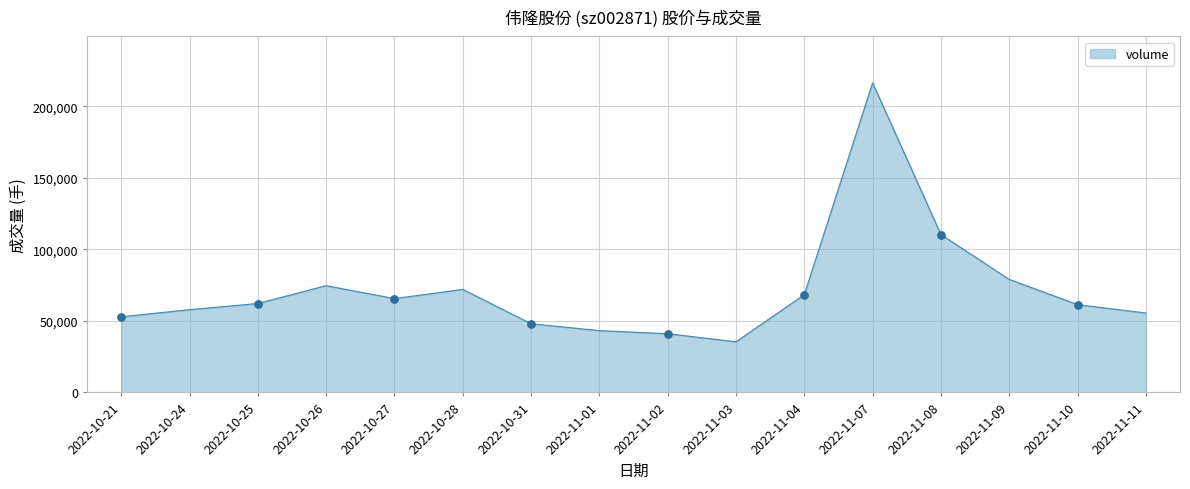

What is the ratio of the value at 2022-10-21 to the value at 2022-10-28?

0.7